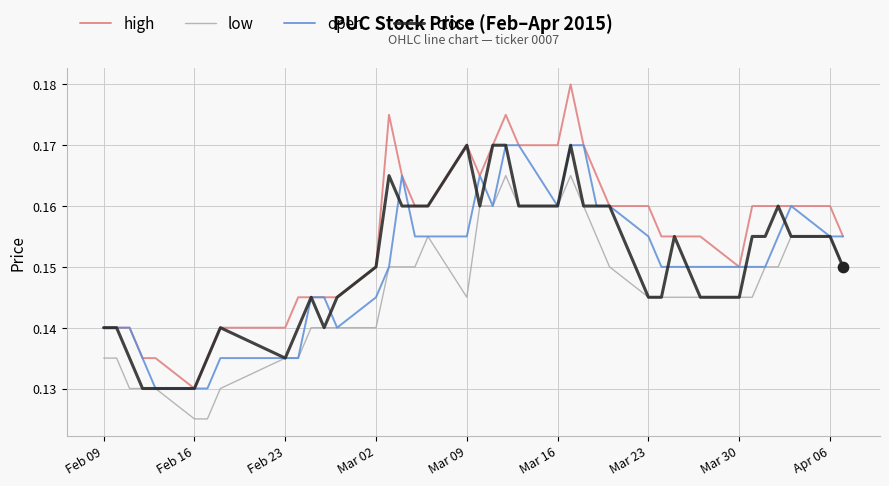

True or false: high and low cross at least once.

False